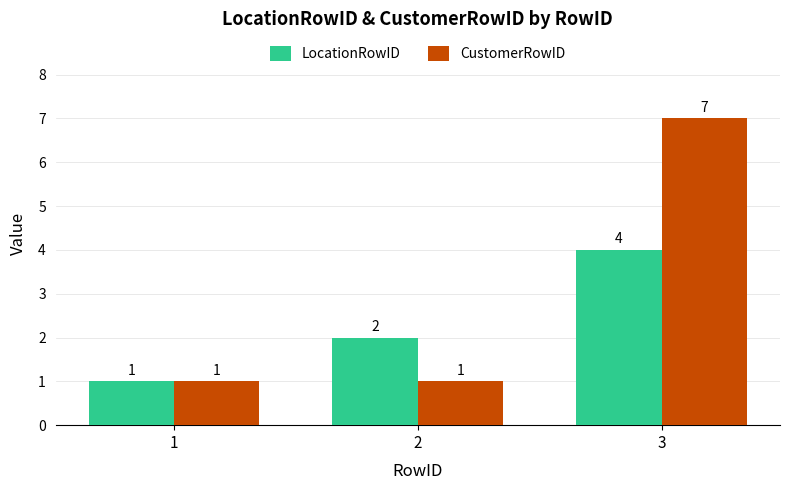

Rank the series by their average value, from highest to lowest.

CustomerRowID, LocationRowID